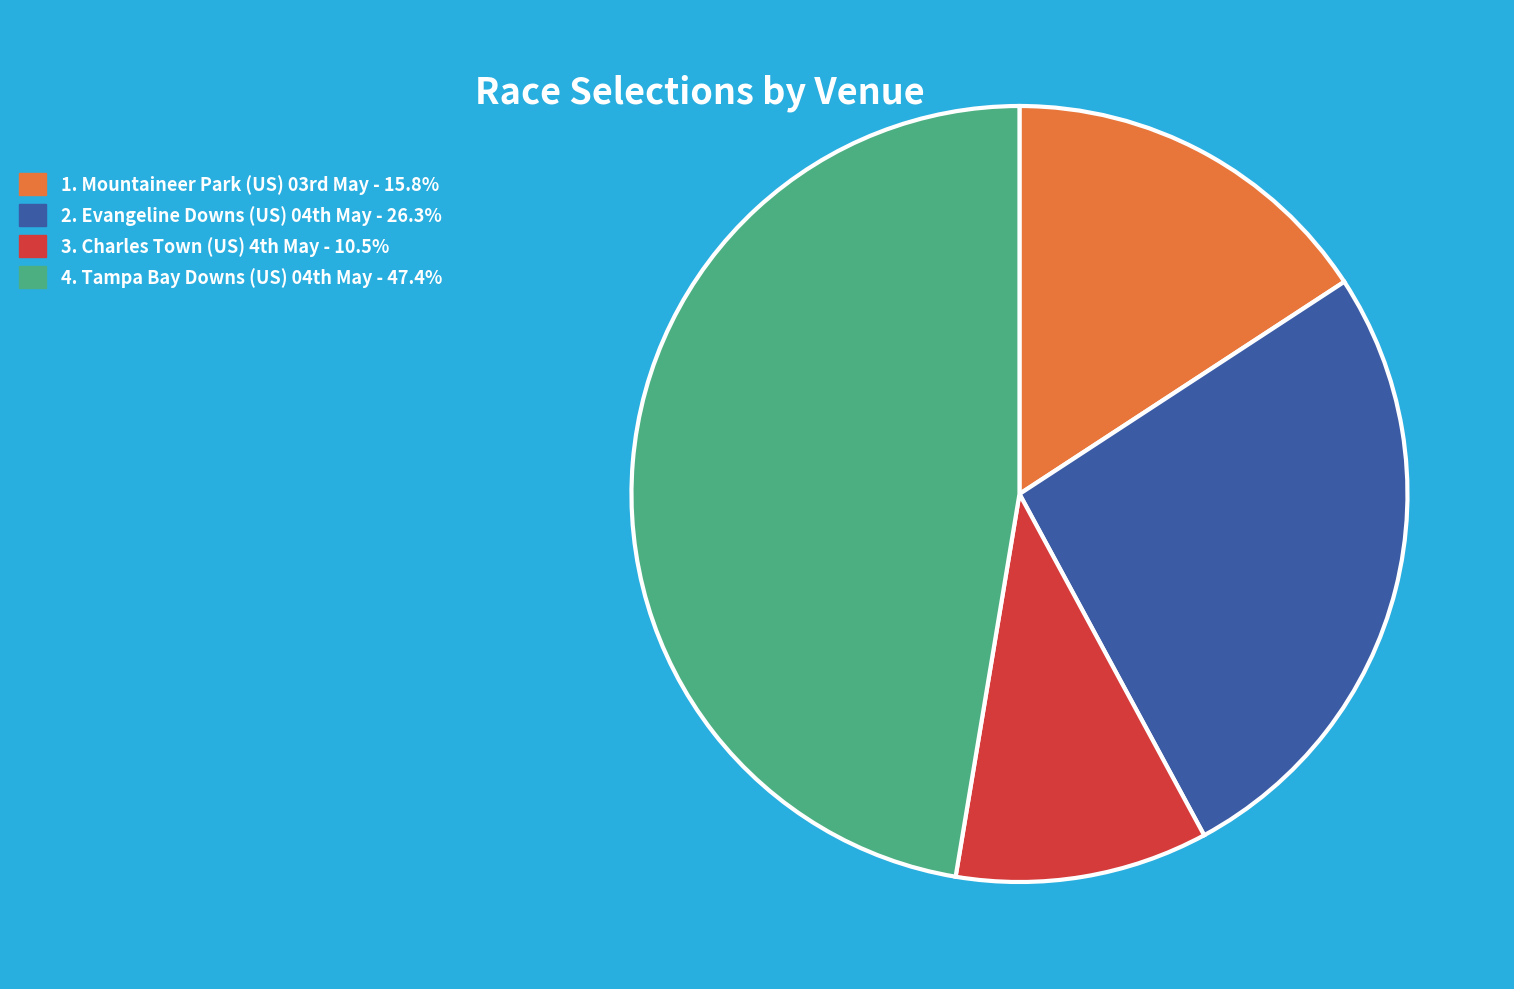

Does any single category account for the majority?

No